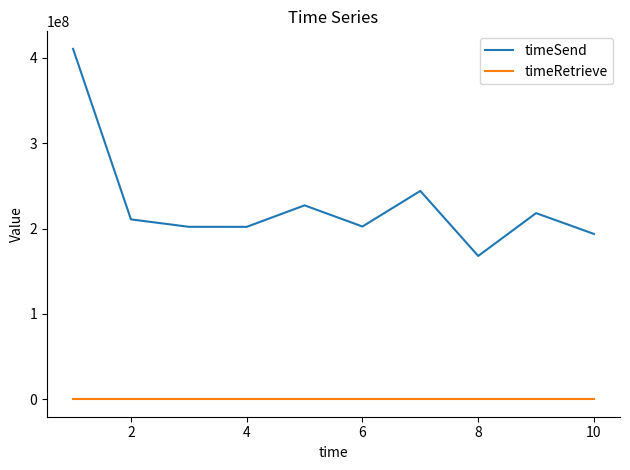

What is the average value of the timeSend series?

227895052